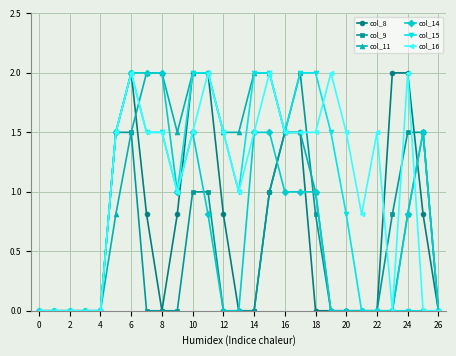

At how many categories does at least one series exceed 1?

20